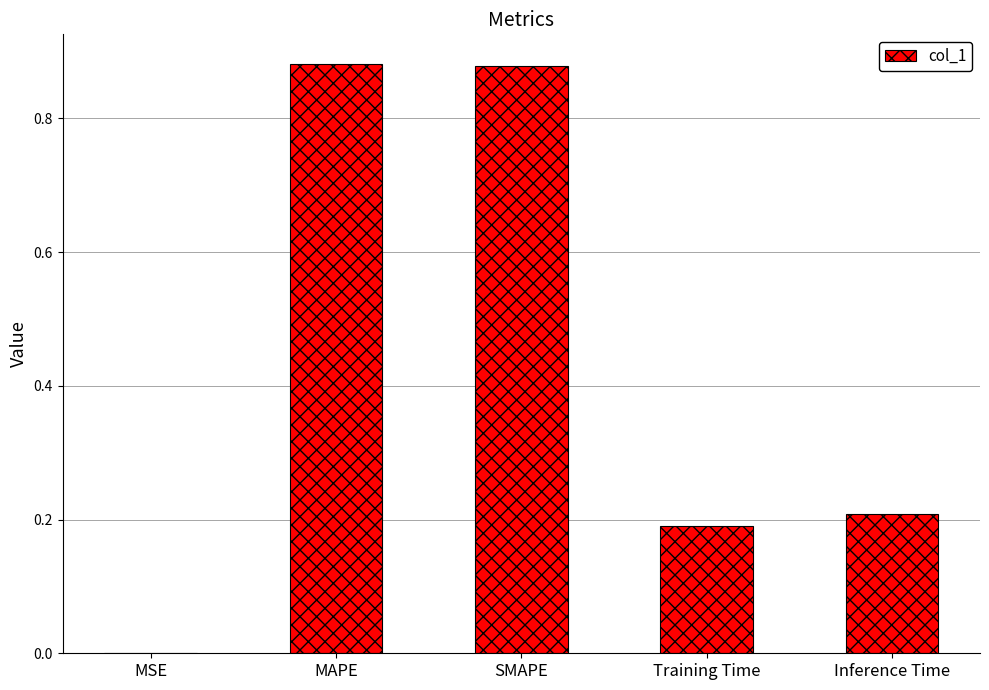

What is the sum of all values?

2.2